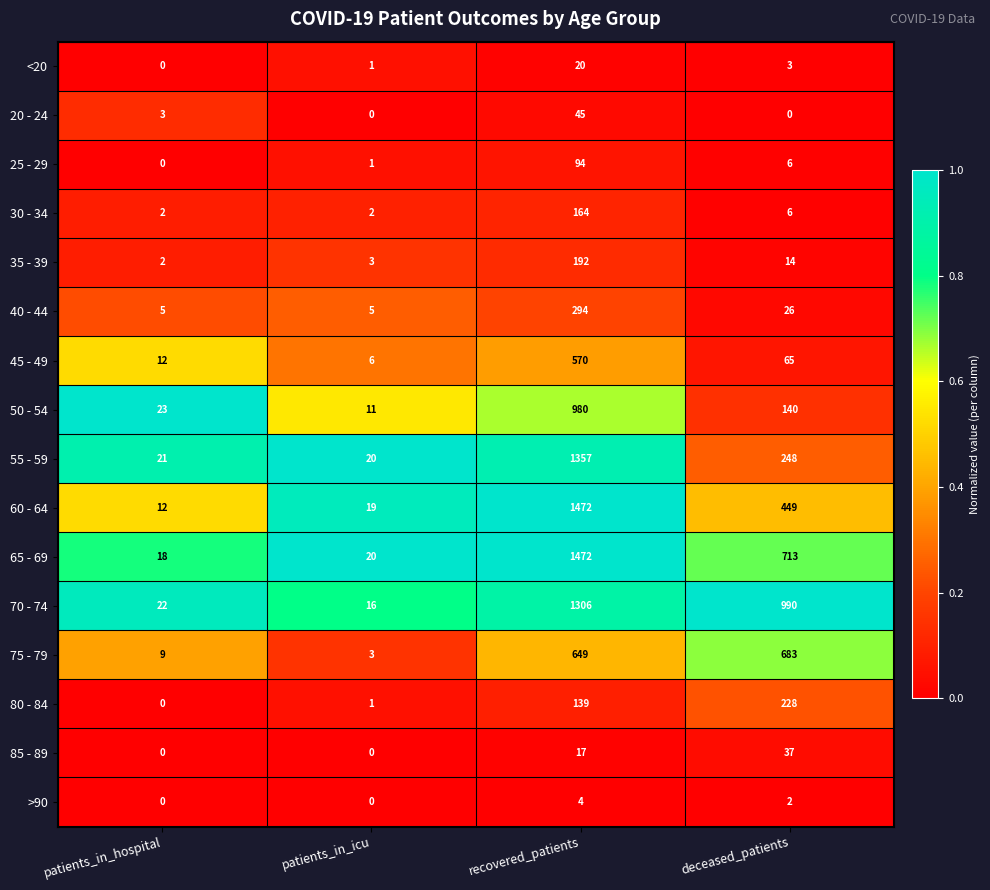

Which series has the widest spread of values?

60 - 64